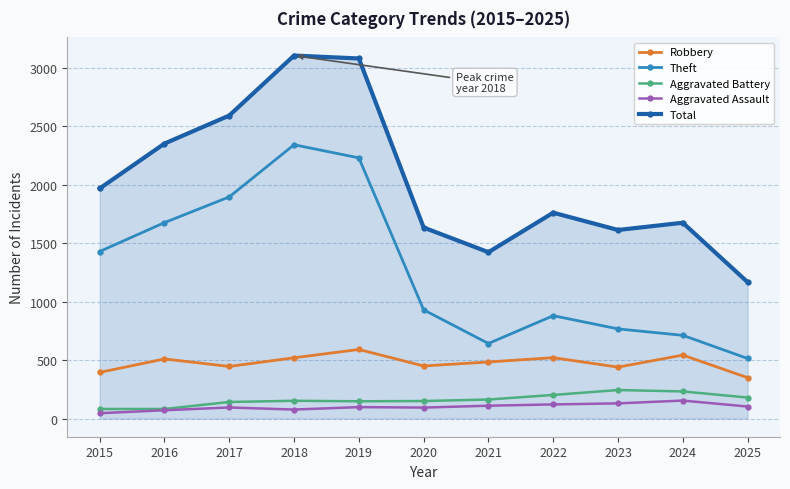

How many distinct data groups are displayed?

5